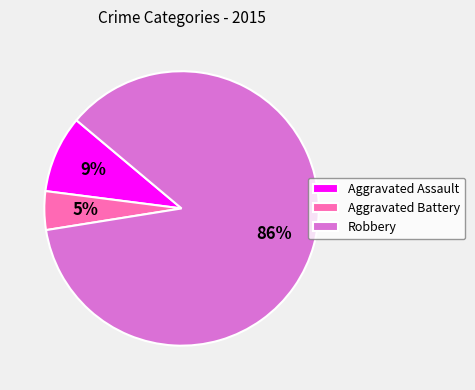

Count the number of slices in the pie.

3